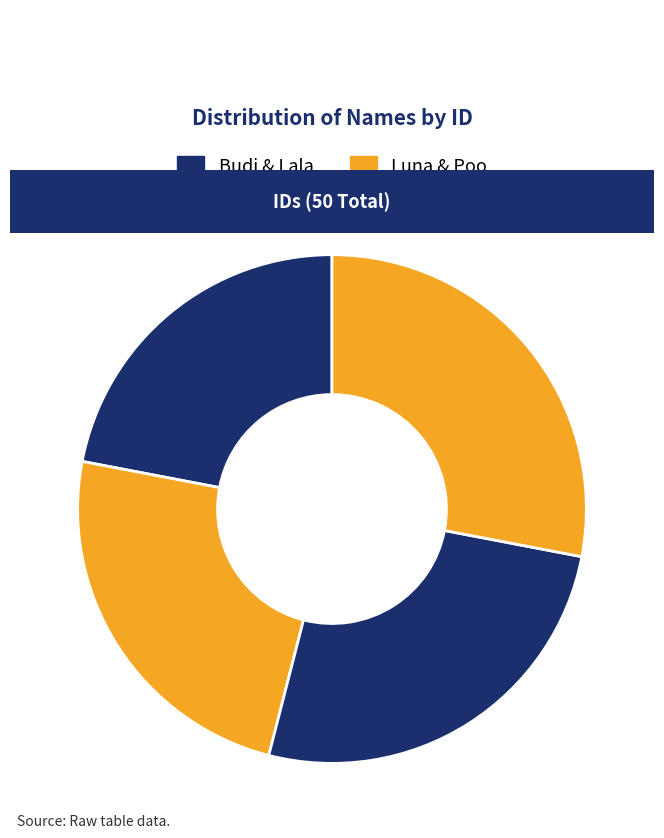

Which slice is the largest?

Poo